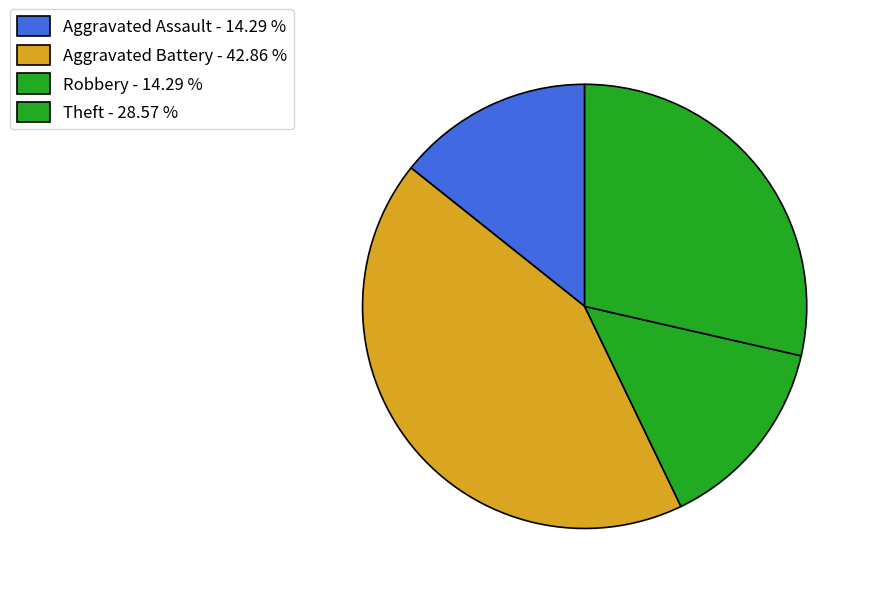

Count the number of slices in the pie.

4